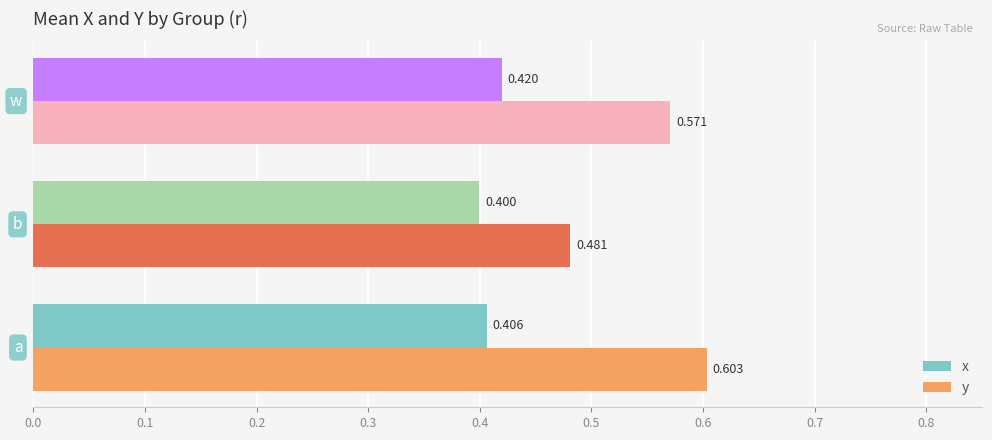

Which series has the widest spread of values?

y